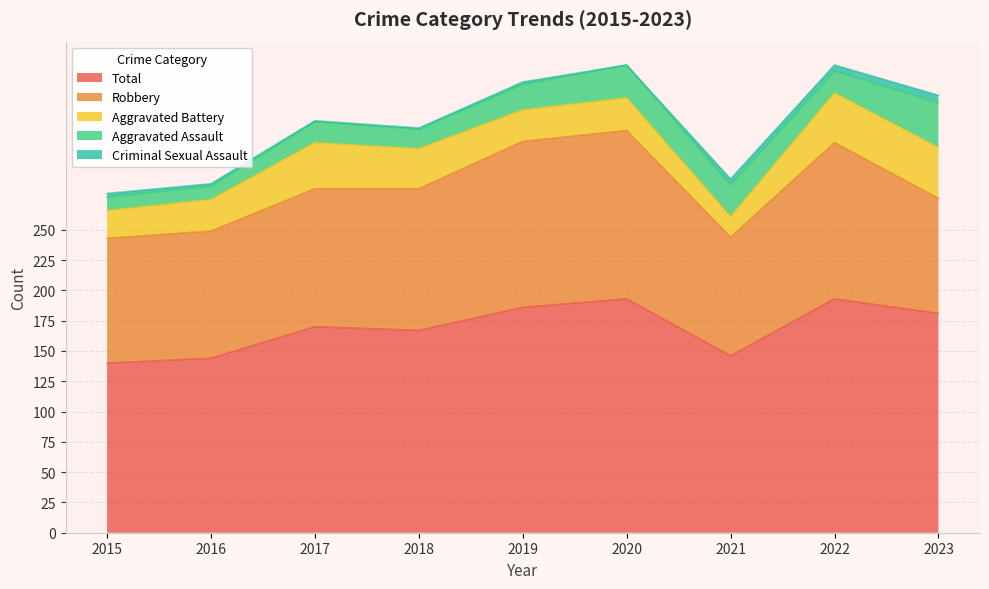

How many data points in Aggravated Battery are less than 27?

4